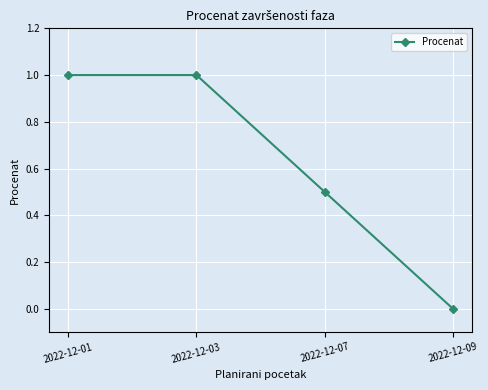

True or false: the data shows 0.7 at 2022-12-09.

False